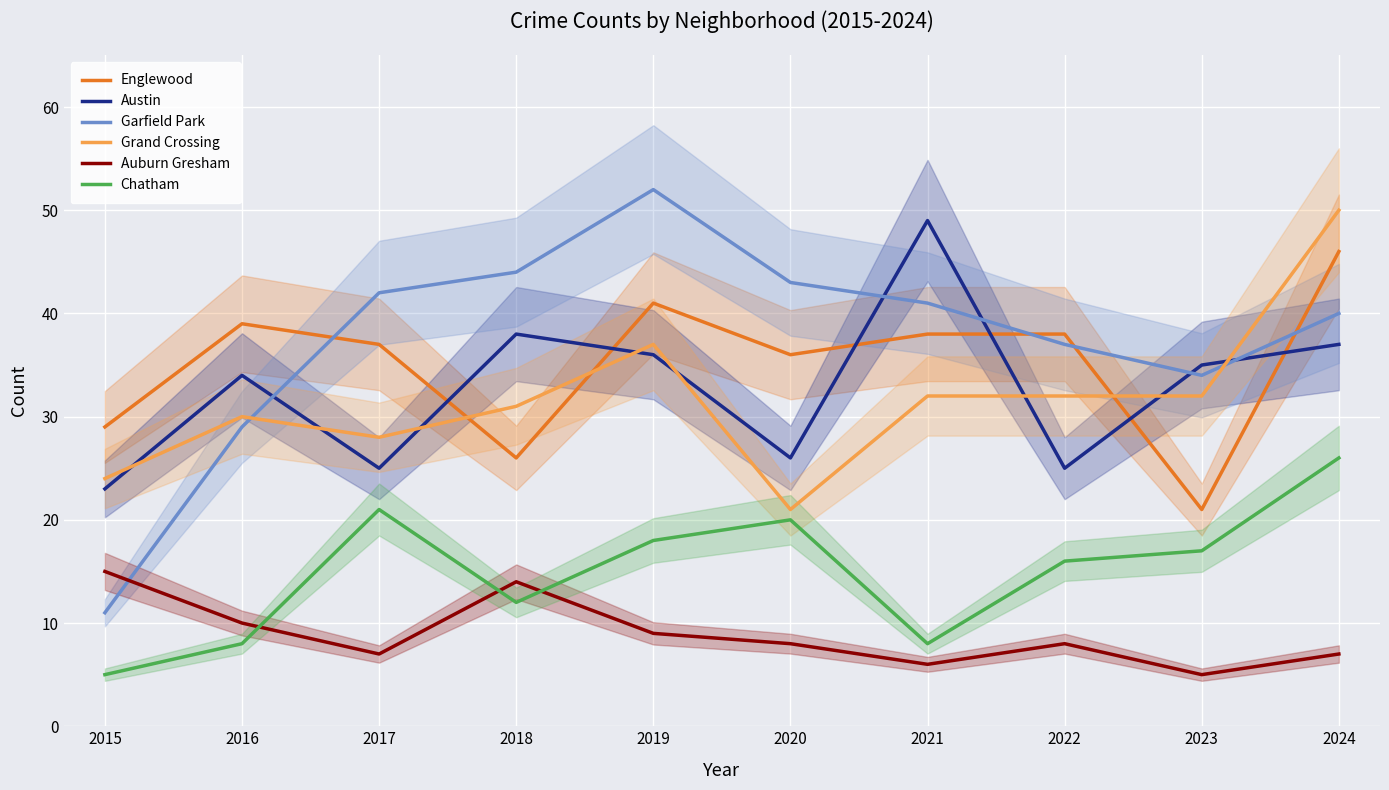

What is the sum of all Auburn Gresham values?

89